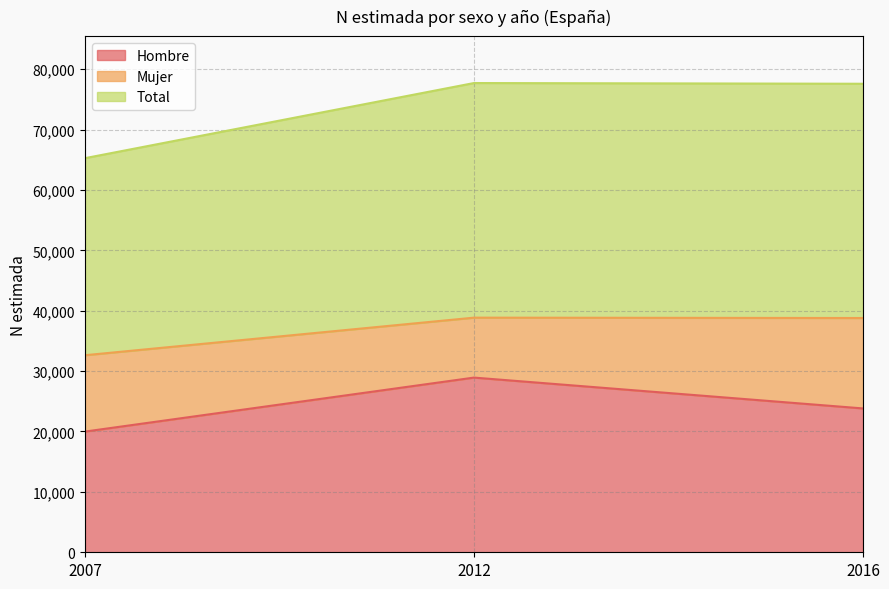

Does the chart have visible grid lines?

Yes